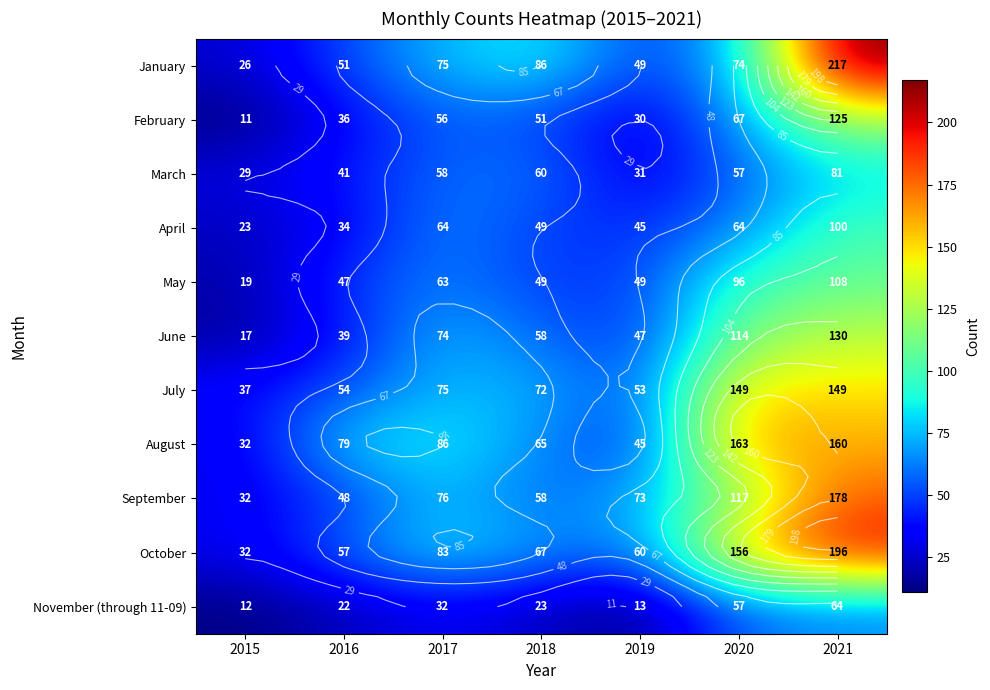

What is the sum of the November (through 11-09) values at 2019 and 2017?

45